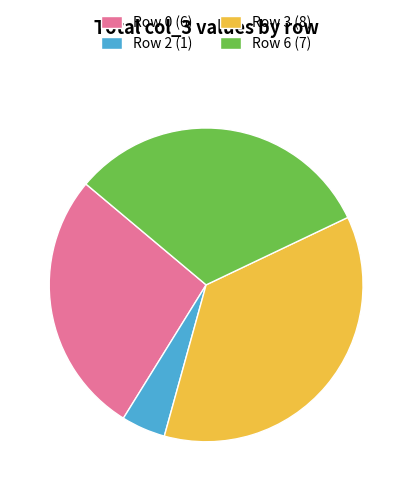

Do Row 2 (1) and Row 3 (8) together represent more than half of the pie?

No